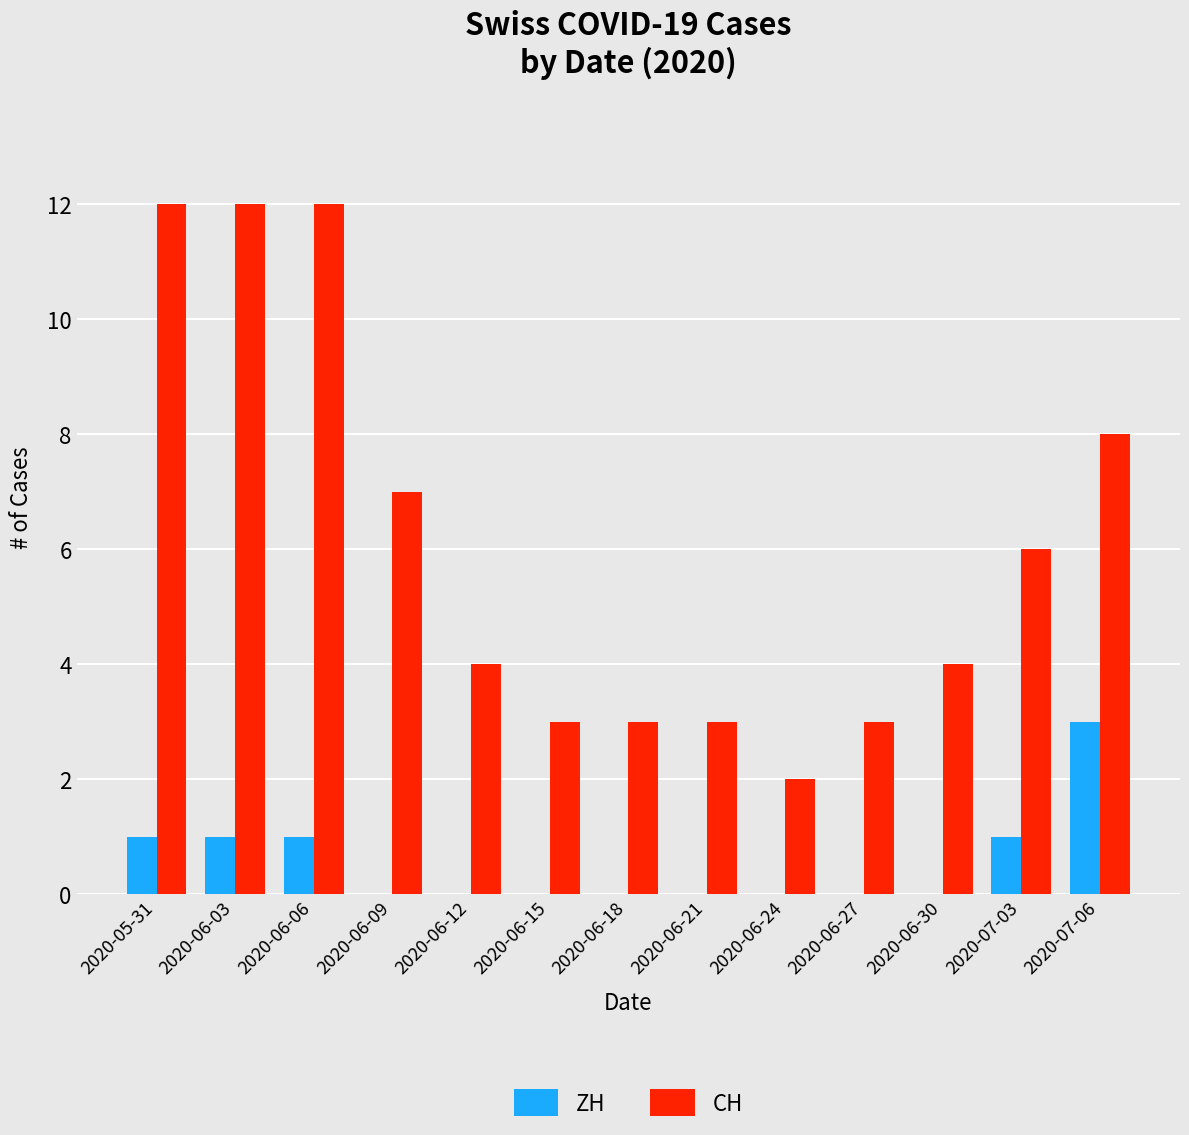

How many groups of bars are there?

13